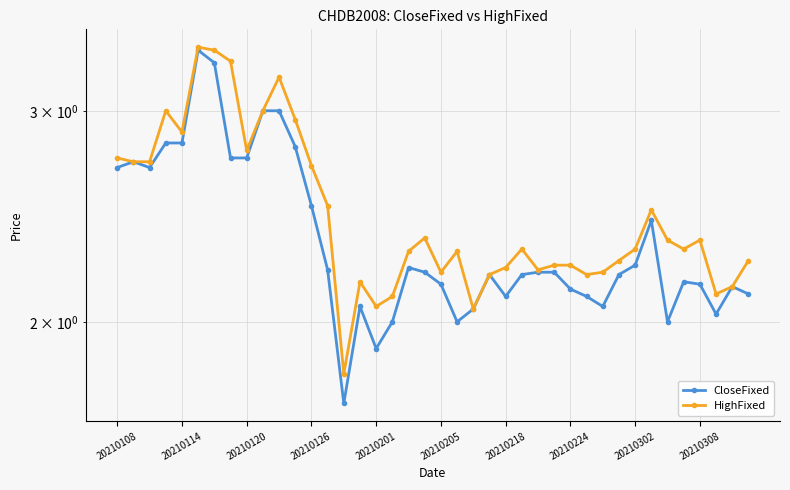

Is it true that CloseFixed equals 3.7 at 18?

False